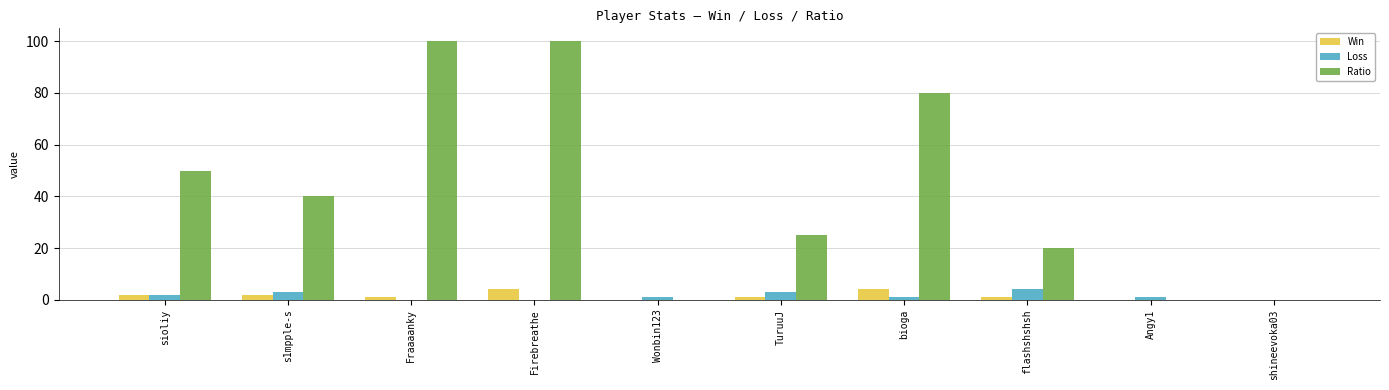

The Ratio series shows 80 at bioga. True or false?

True